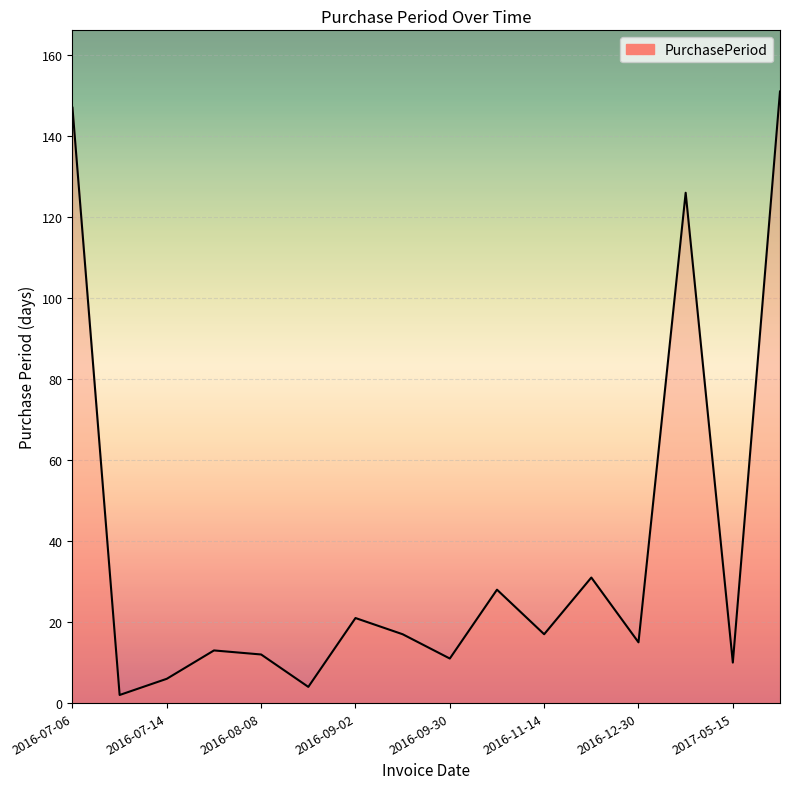

What is the difference between the maximum and minimum values?

149